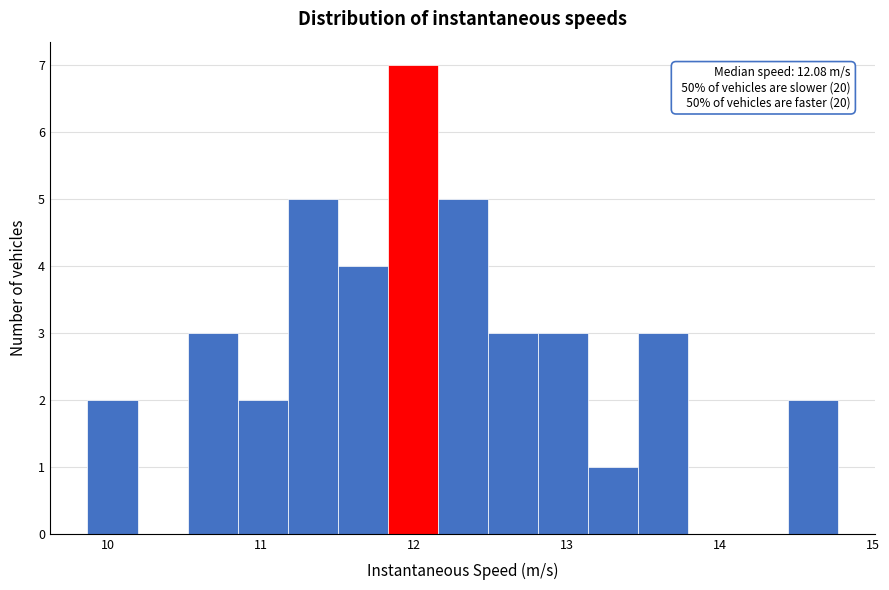

Around what value on the x-axis is the tallest bar? Give the approximate position of its centre, as read against the axis.

12.0